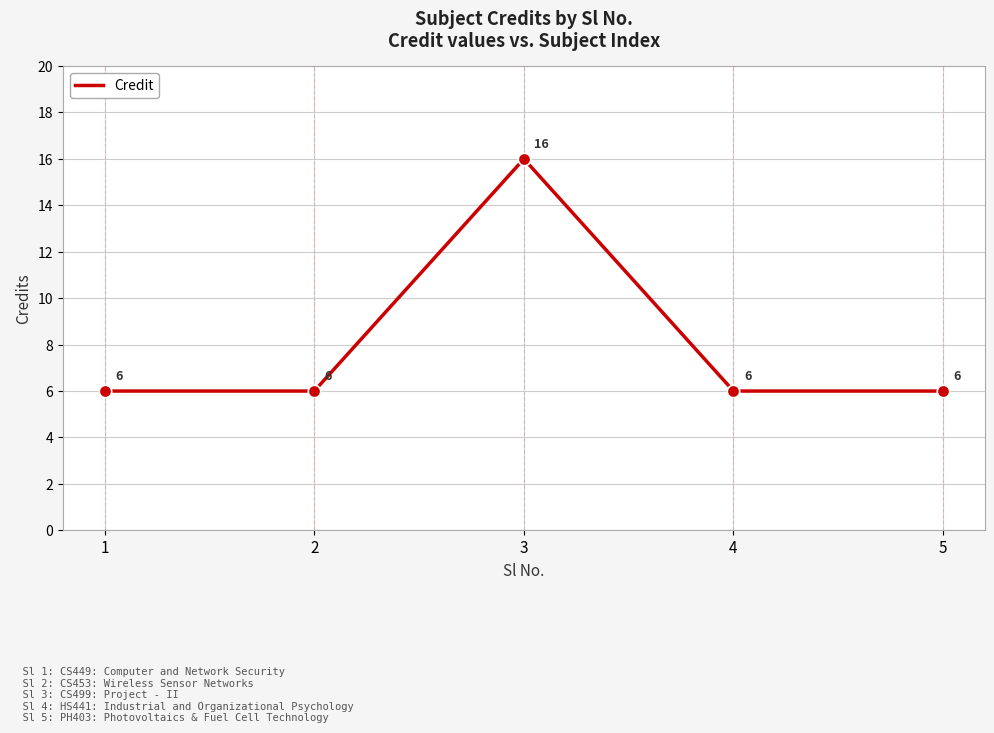

What is the change in value from 3 to 4?

-10